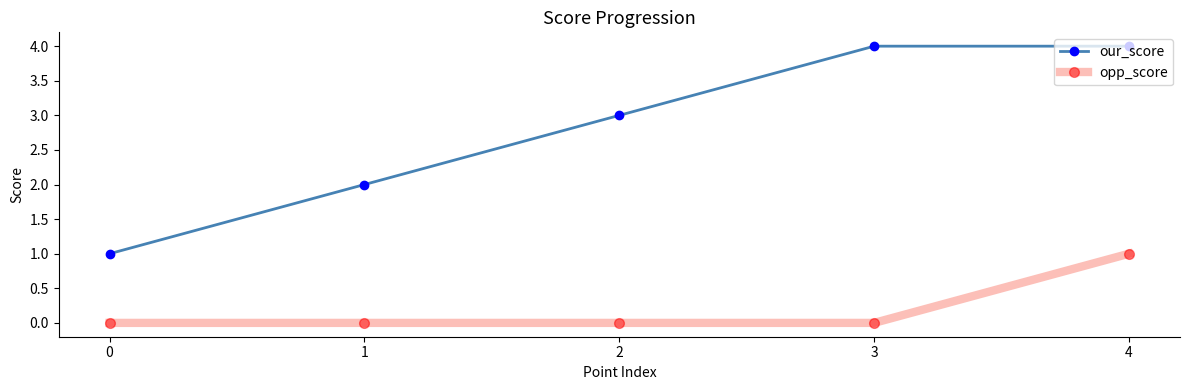

Reading left to right, list all the values displayed in this chart.

our_score: 1	2	3	4	4
opp_score: 0	0	0	0	1